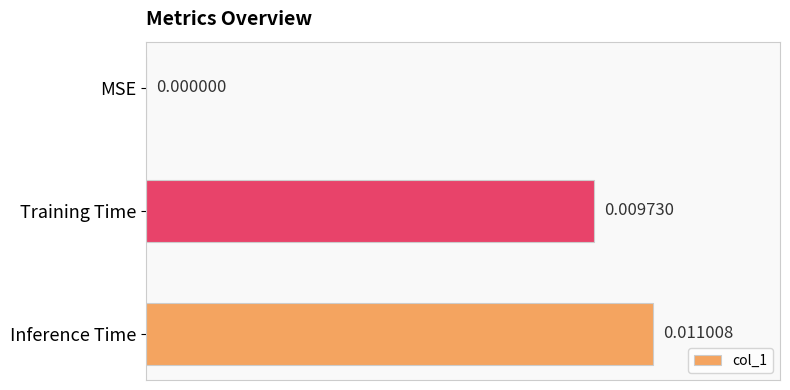

Between MSE and Inference Time, which is larger?

Inference Time